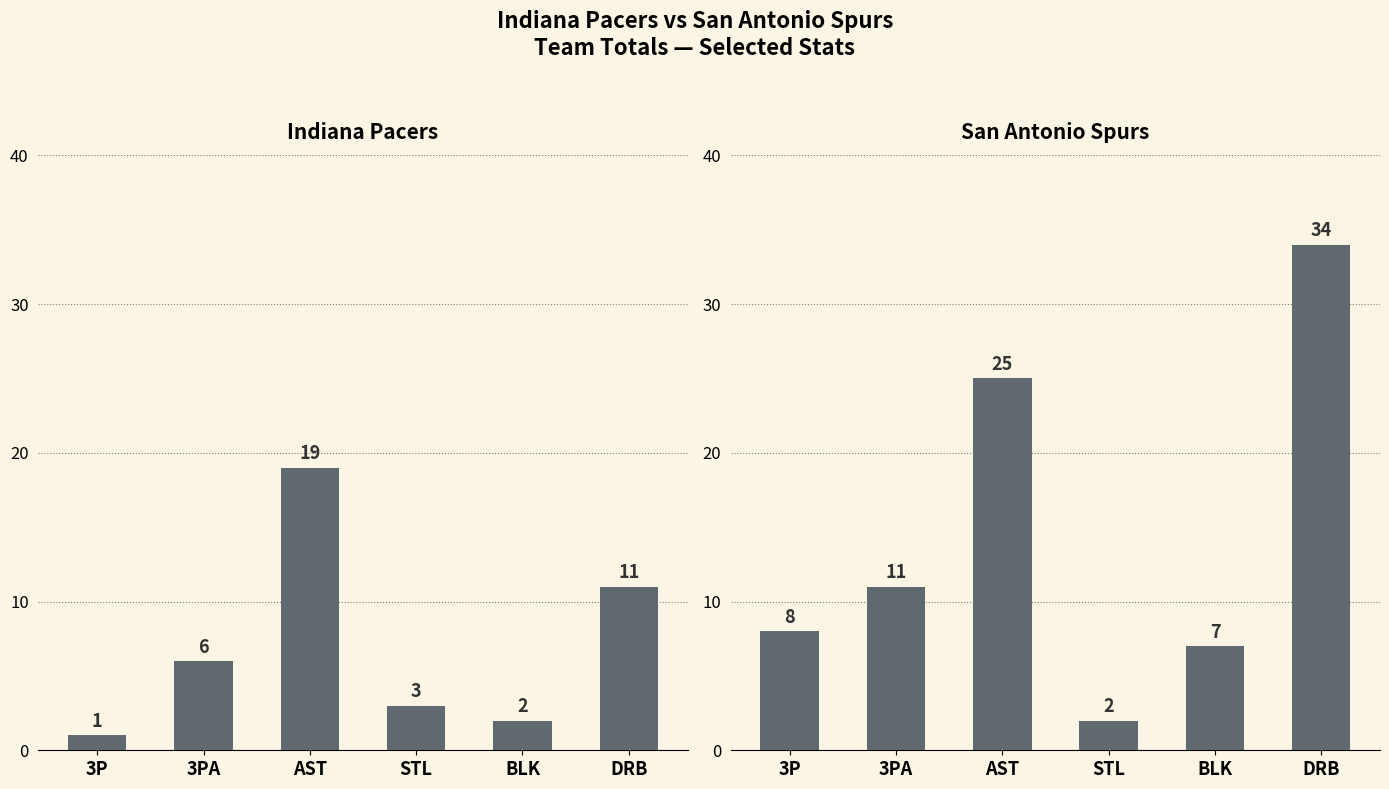

What is the label of the 3rd bar from the right?

STL